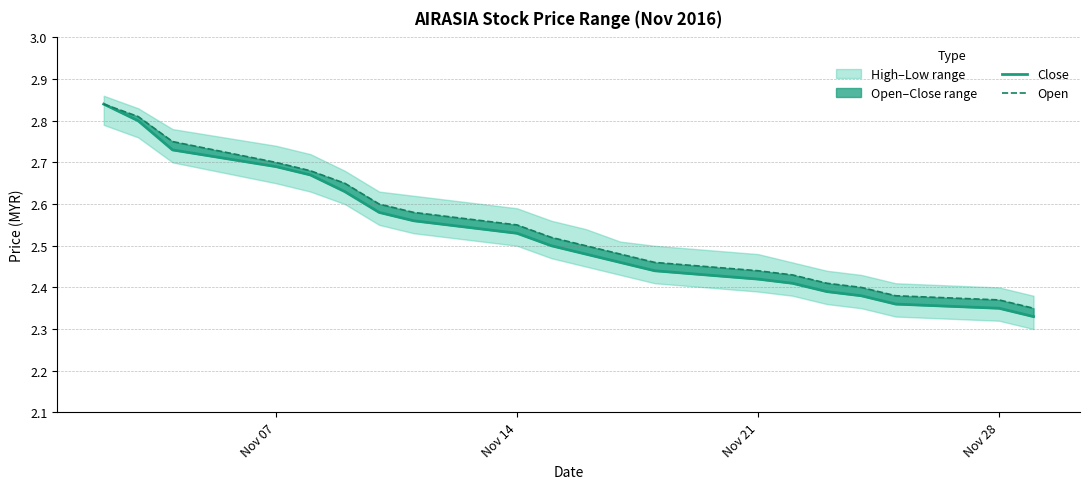

True or false: Close and Open cross at least once.

False